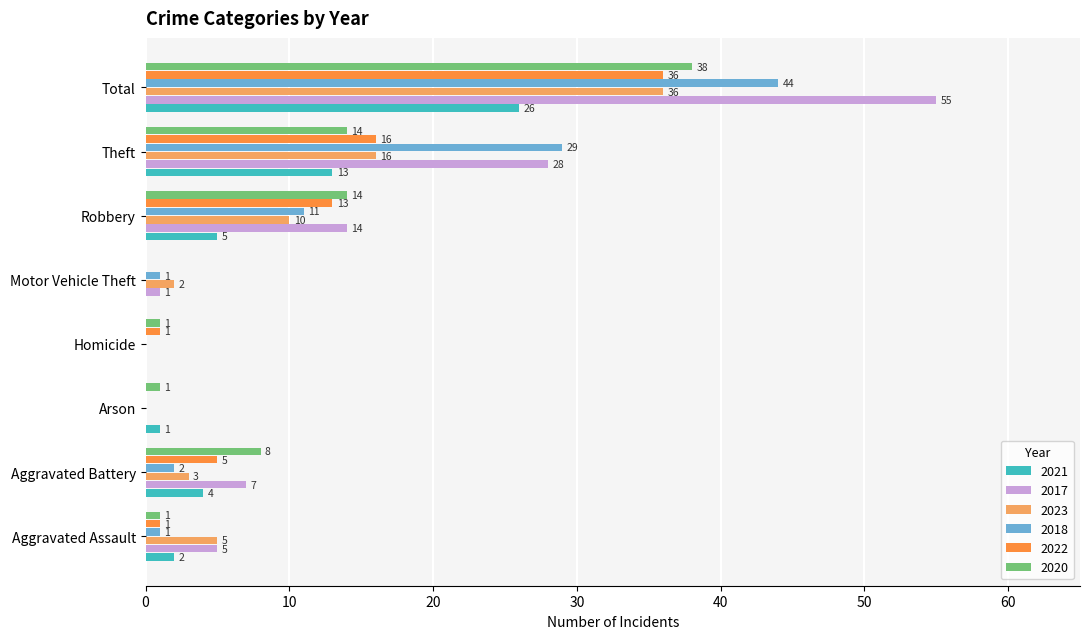

Which series changed the most between Aggravated Battery and Total?

2017